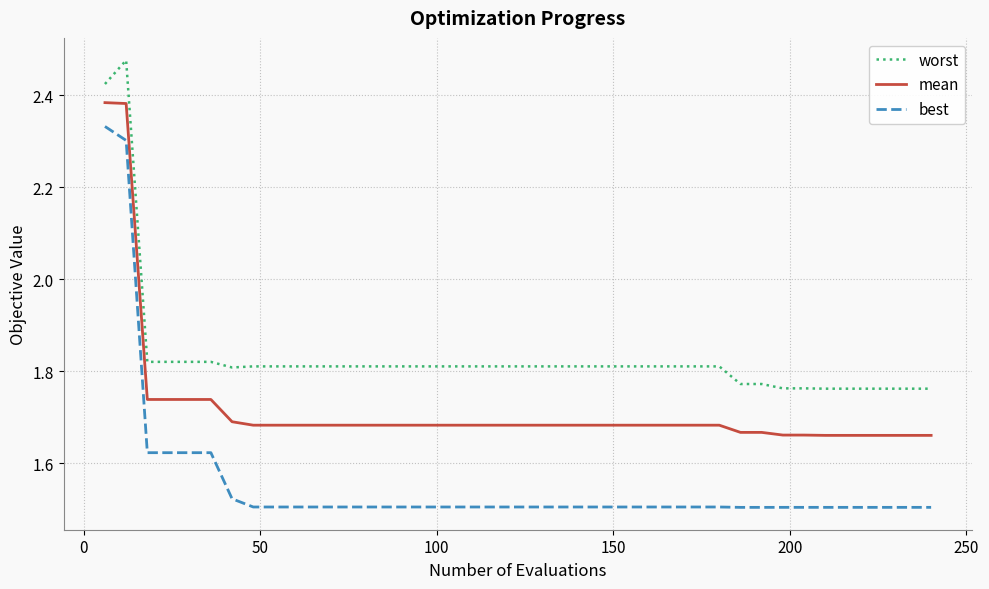

True or false: worst and mean intersect in this chart.

False